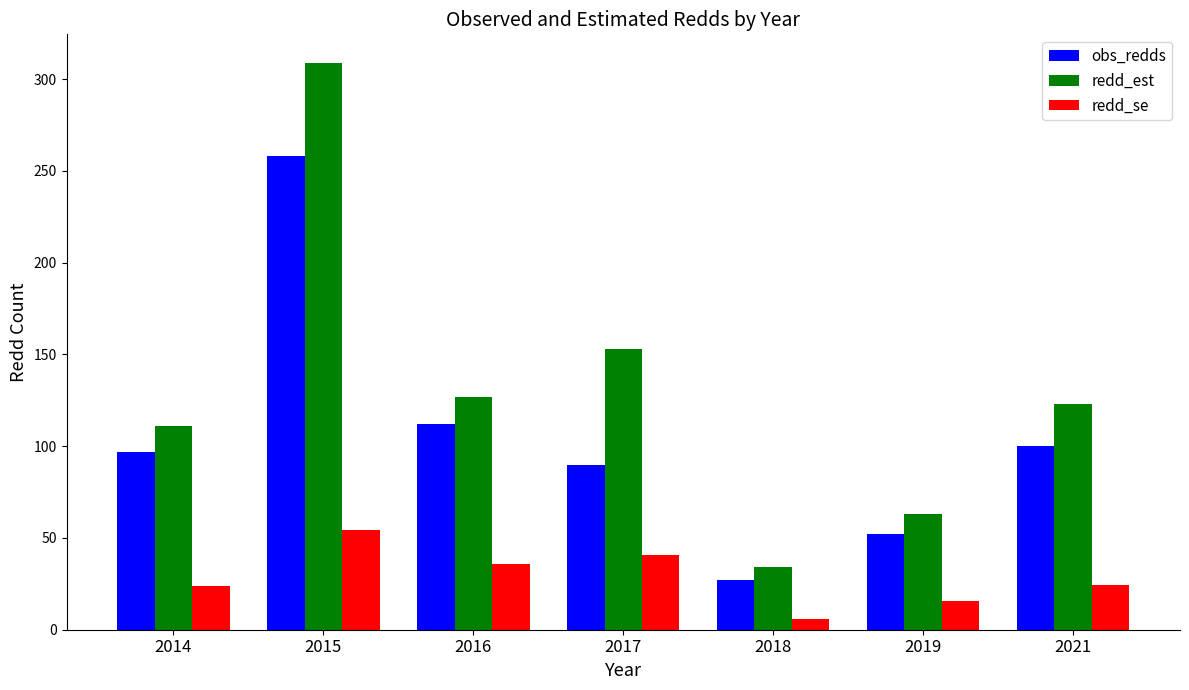

What is the value of the redd_se bar at the 3rd from the left?

35.9